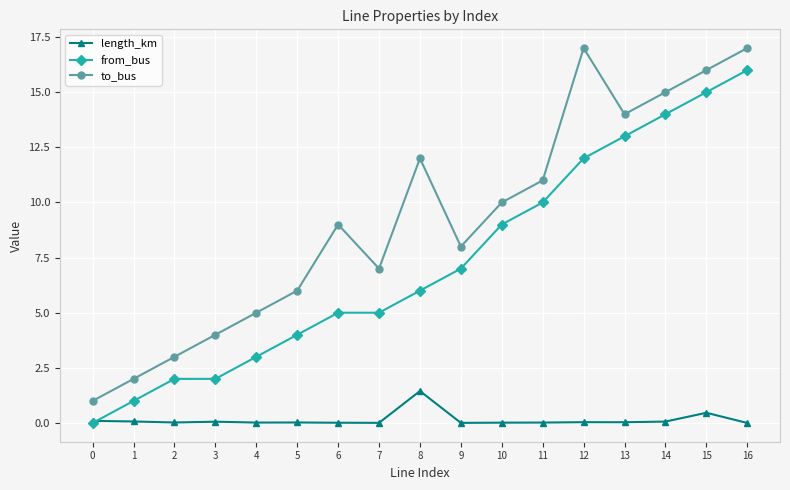

What is the sum of all from_bus values?

124.0